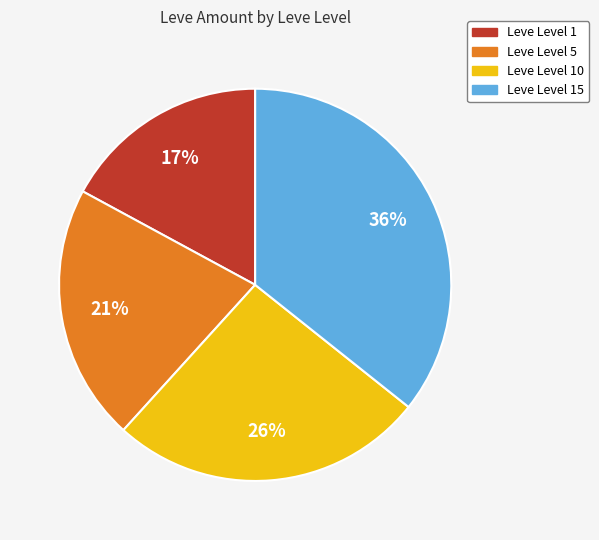

To the nearest percent, what percentage of the pie is Leve Level 5?

21%